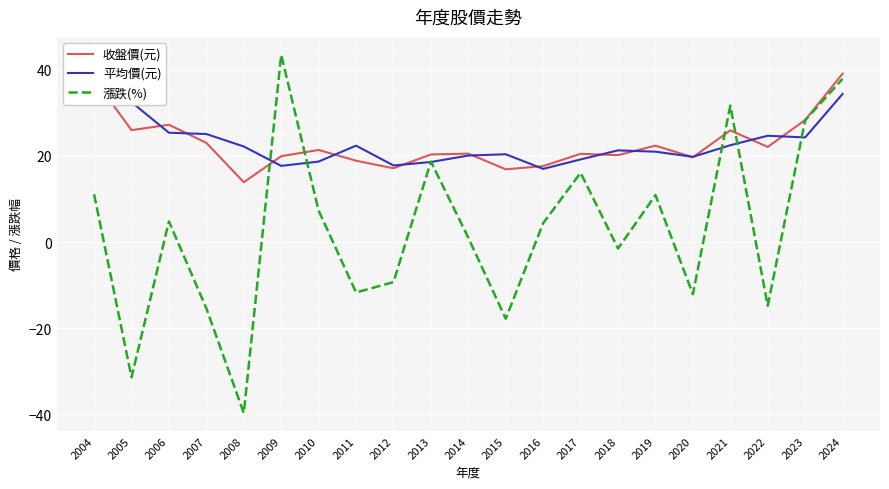

Which series ends up on top after the final intersection of 收盤價(元) and 漲跌(%)?

收盤價(元)